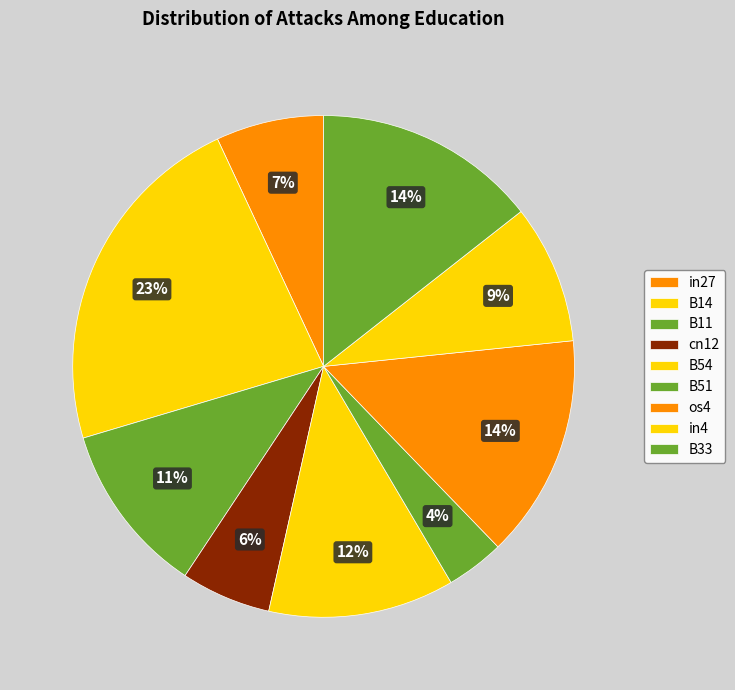

Is there a majority slice in this chart?

No